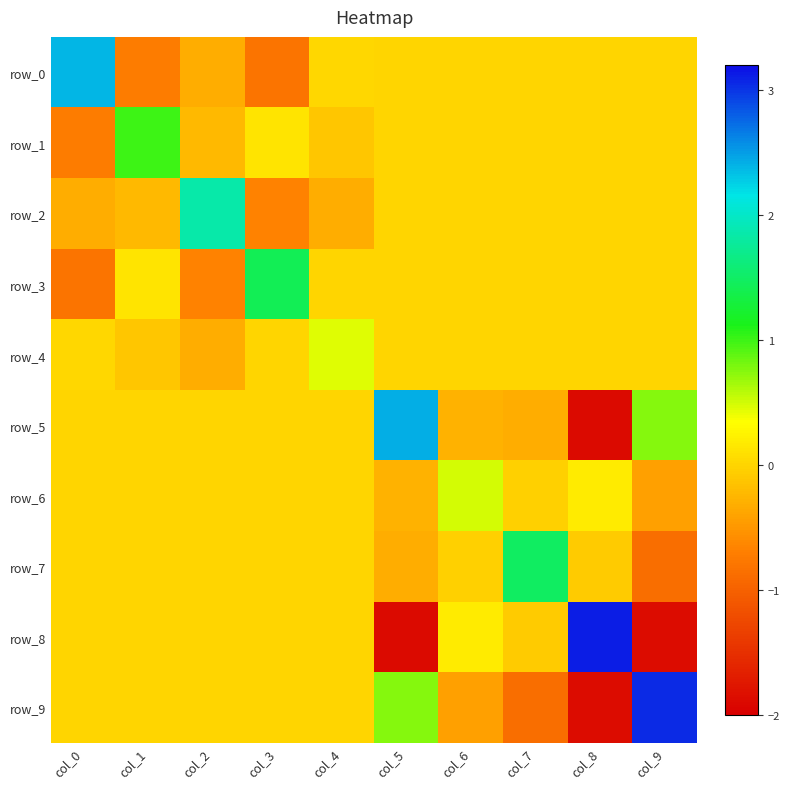

Which series changed the most between col_2 and col_9?

row_9